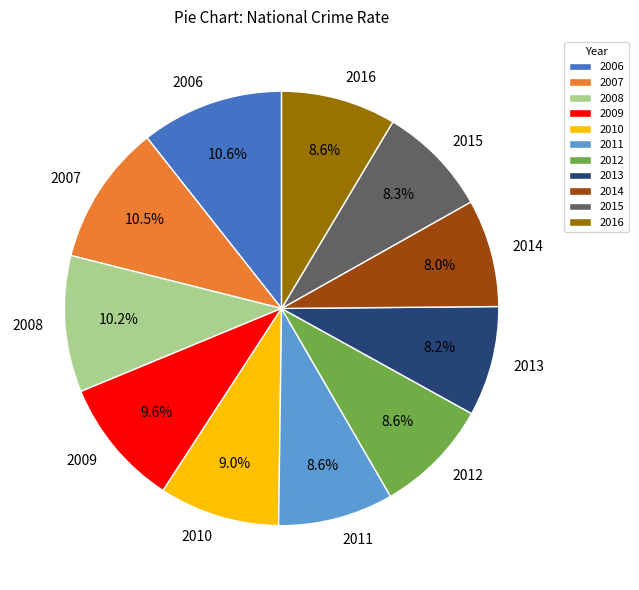

What is the total percentage of 2015 and 2009?

17.9%